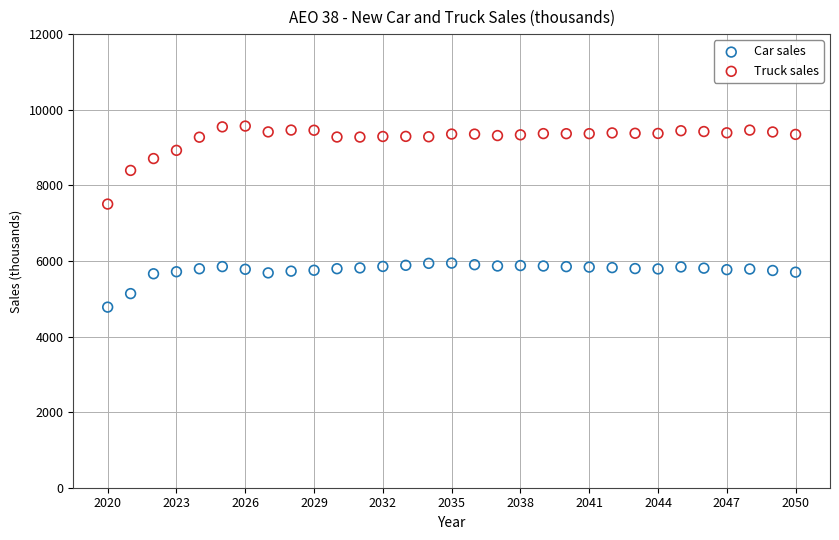

Across all data points, what is the range of Y values (max minus min)?

4789.8